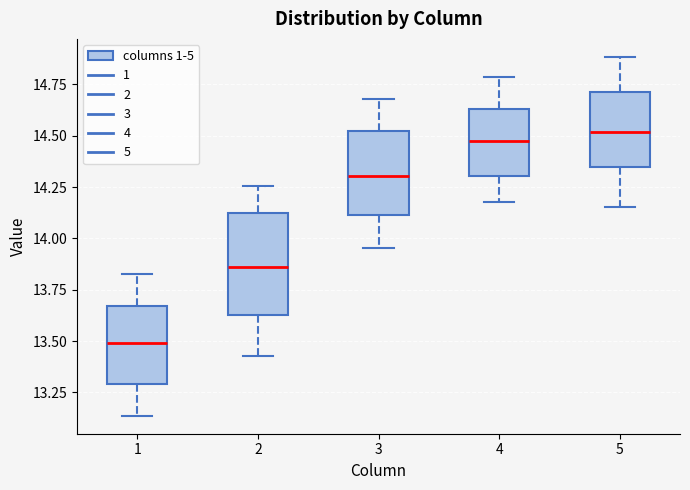

Reading left to right, transcribe this box plot: for each box, give where its median line is, the range the box spans, and where its two whiskers end, as read against the y-axis. The values are not printed on the chart, so give them approximately, as read against the axis.

1: median 13.50, box 13.30 to 13.65, whiskers 13.15 to 13.85
2: median 13.85, box 13.65 to 14.10, whiskers 13.45 to 14.25
3: median 14.30, box 14.10 to 14.50, whiskers 13.95 to 14.70
4: median 14.45, box 14.30 to 14.65, whiskers 14.20 to 14.80
5: median 14.50, box 14.35 to 14.70, whiskers 14.15 to 14.90